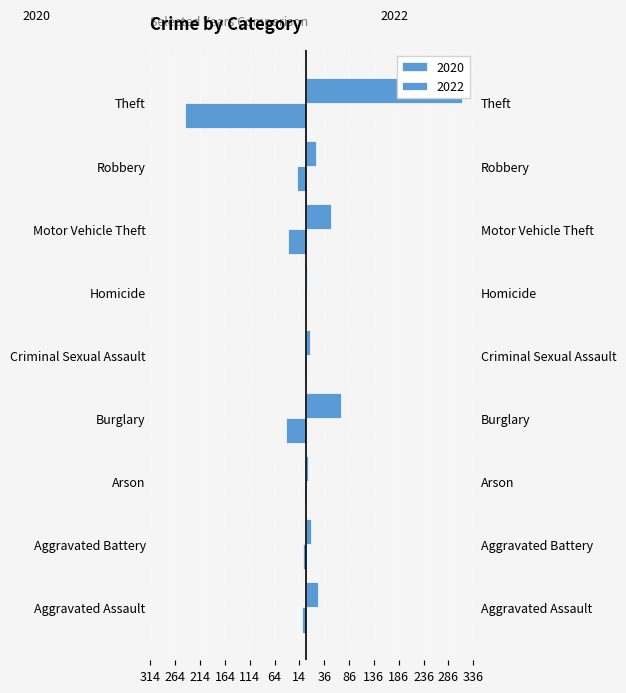

The value of 2020 at Criminal Sexual Assault is -2. True or false?

True